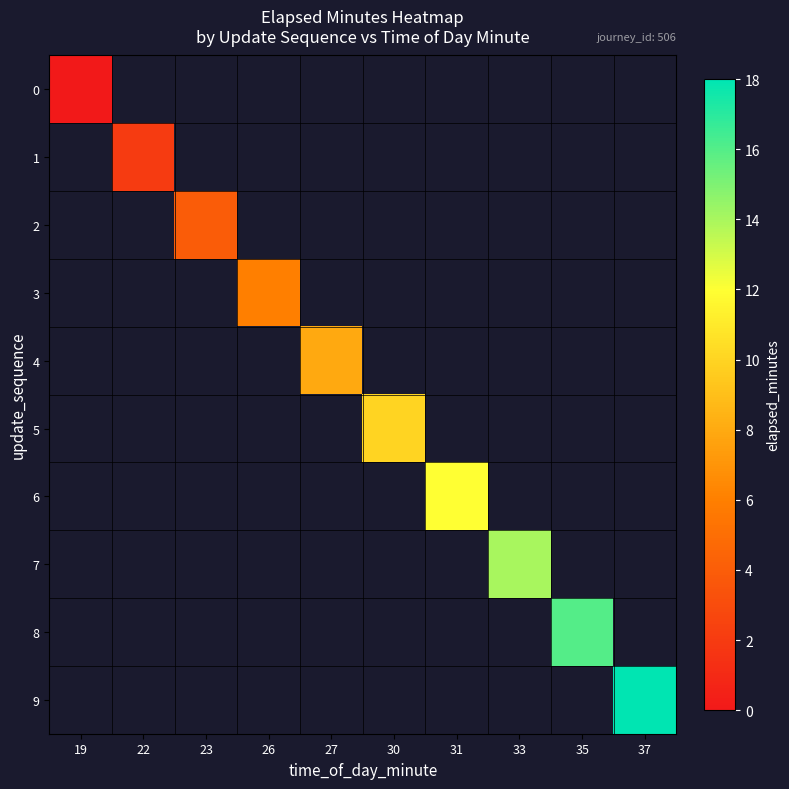

At 26, list the series in order from smallest to largest.

0, 1, 2, 3, 4, 5, 6, 7, 8, 9